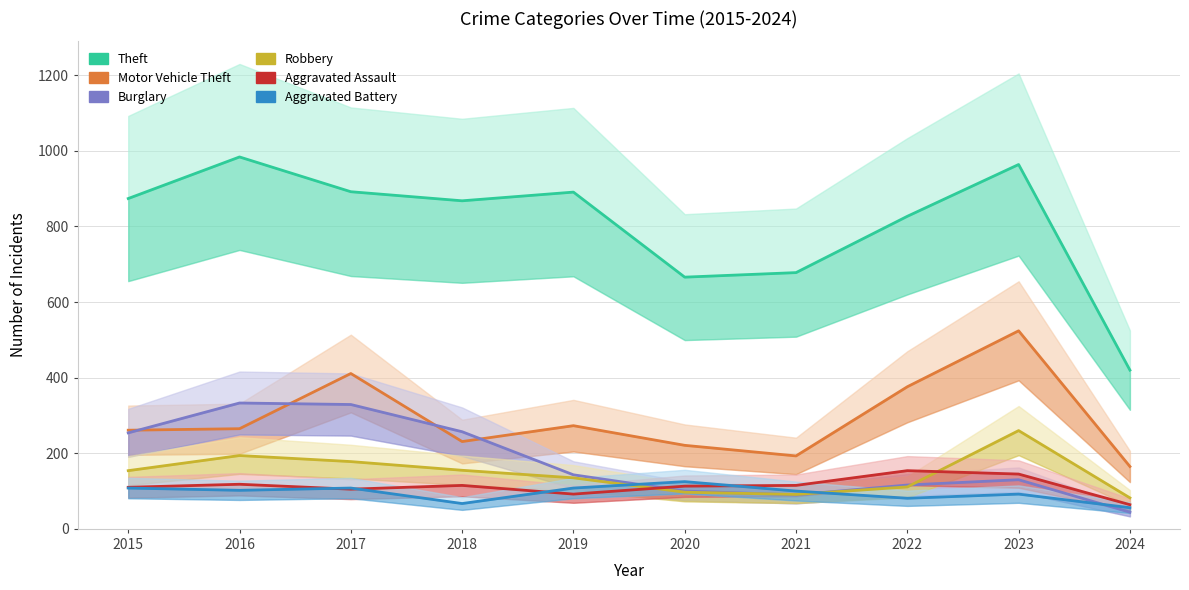

Rank the categories by Aggravated Battery value from lowest to highest.

2024, 2018, 2022, 2023, 2021, 2016, 2015, 2017, 2019, 2020